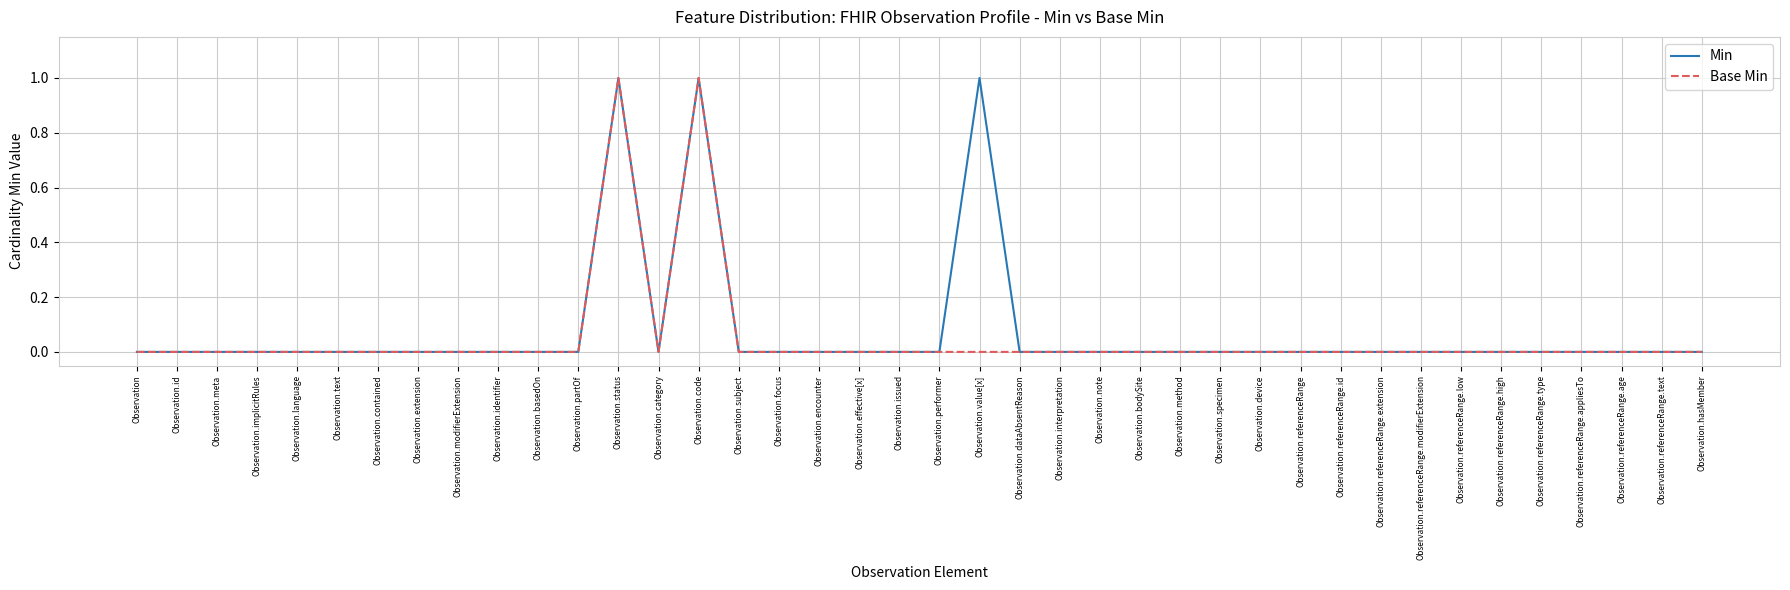

The value of Min at Observation.basedOn is -1. True or false?

False